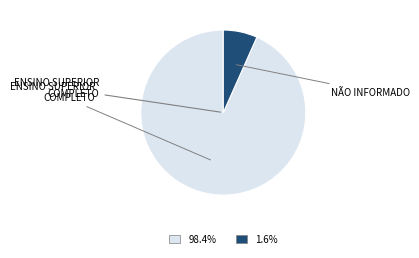

Is there a majority slice in this chart?

Yes